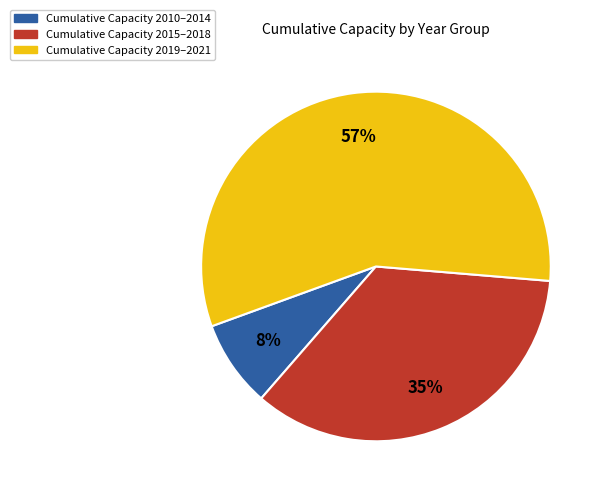

Is there a majority slice in this chart?

Yes